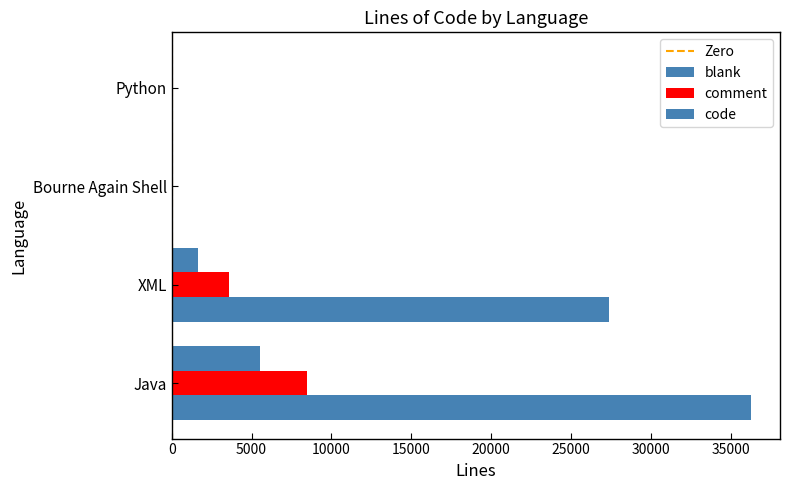

At which label is comment closest to 4243?

XML